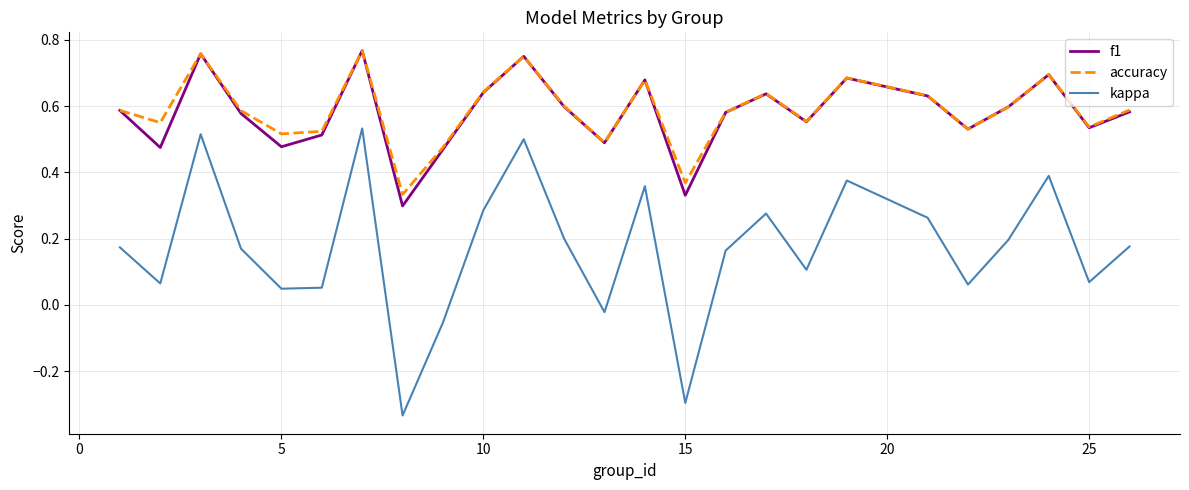

True or false: f1 and kappa cross at least once.

False